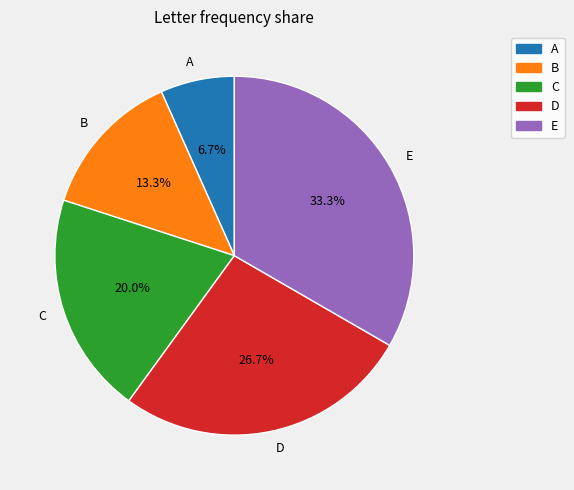

Rank the categories by value from lowest to highest.

A, B, C, D, E